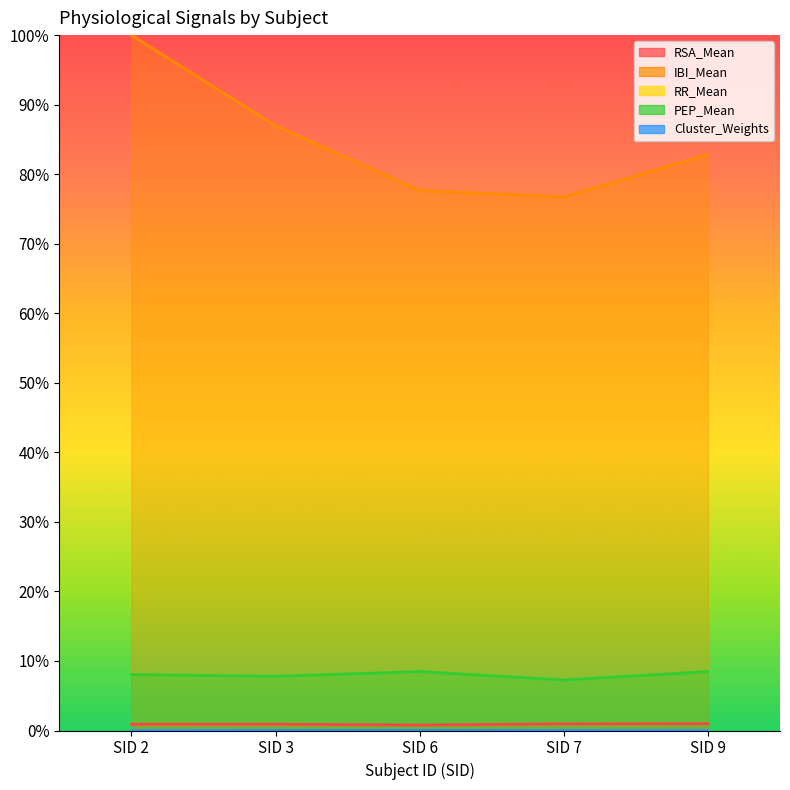

Reading right to left, transcribe all the data shown in this chart.

RSA_Mean: SID 9=1.0	SID 7=1.0	SID 6=0.8	SID 3=0.9	SID 2=0.9
IBI_Mean: SID 9=82.8	SID 7=76.7	SID 6=77.6	SID 3=87.0	SID 2=100.0
RR_Mean: SID 9=0.0	SID 7=0.0	SID 6=0.0	SID 3=0.0	SID 2=0.0
PEP_Mean: SID 9=8.5	SID 7=7.3	SID 6=8.5	SID 3=7.8	SID 2=8.0
Cluster_Weights: SID 9=0.0	SID 7=0.0	SID 6=0.0	SID 3=0.0	SID 2=0.0